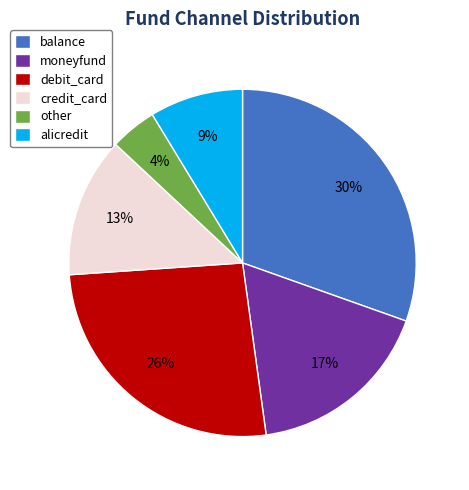

What percentage is the moneyfund slice, to the nearest percent?

17%